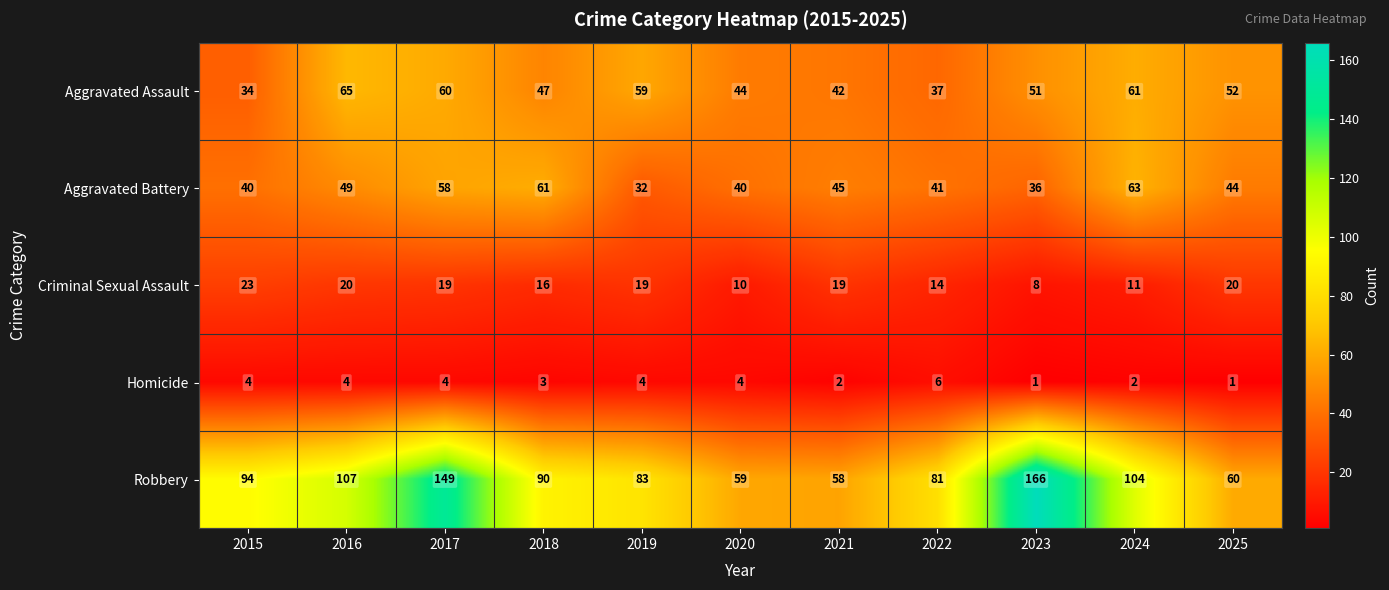

What is the highest value of the Homicide series?

6